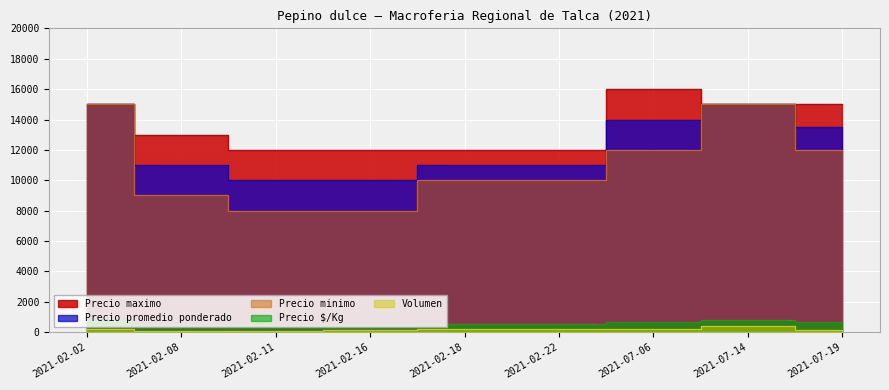

Which has a higher value, 2021-02-02 or 2021-02-22?

2021-02-02